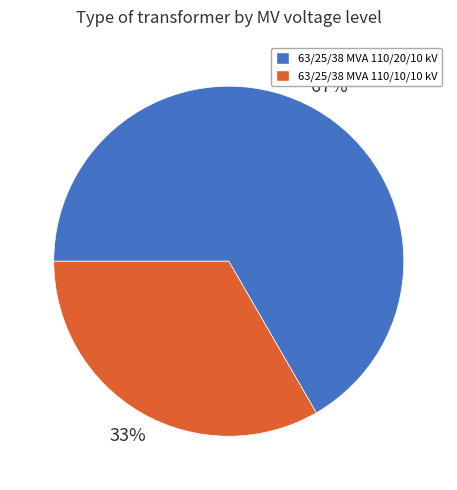

Rank the categories by value from lowest to highest.

63/25/38 MVA 110/10/10 kV, 63/25/38 MVA 110/20/10 kV